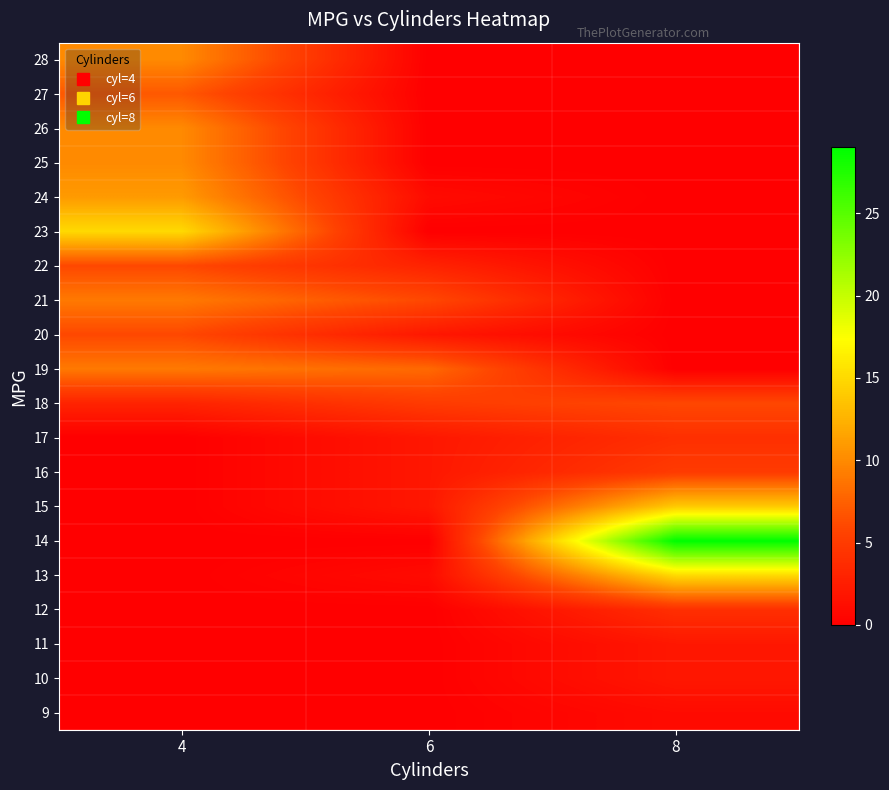

How many data points does each series have?

3